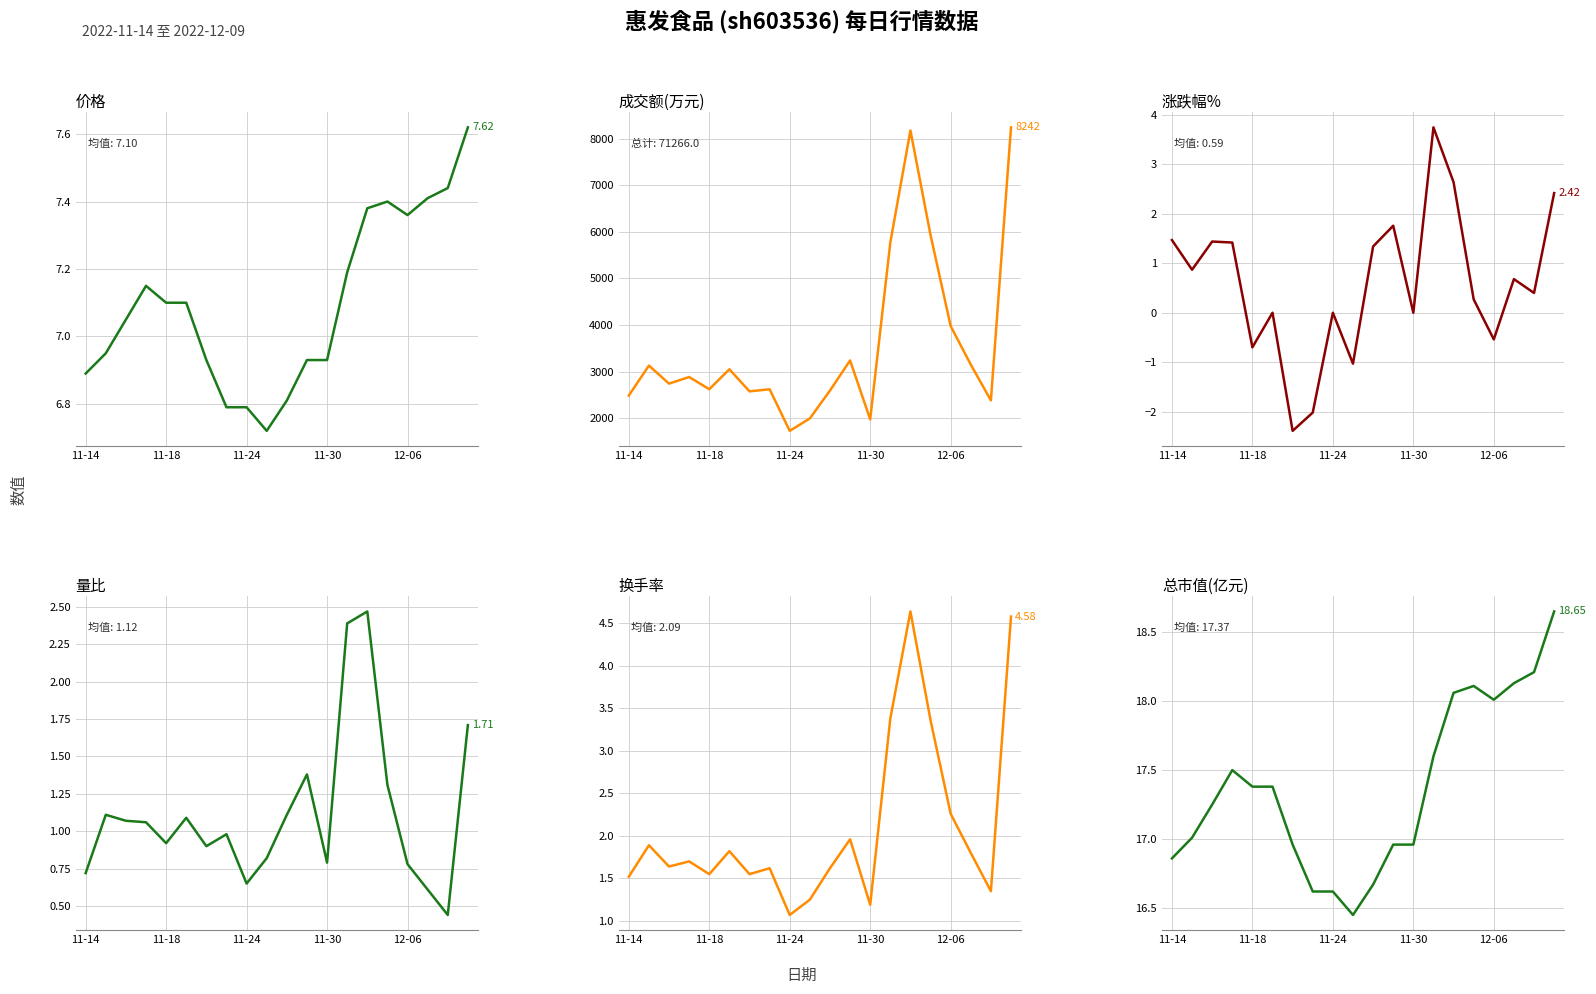

At how many categories does at least one series exceed 1056?

20